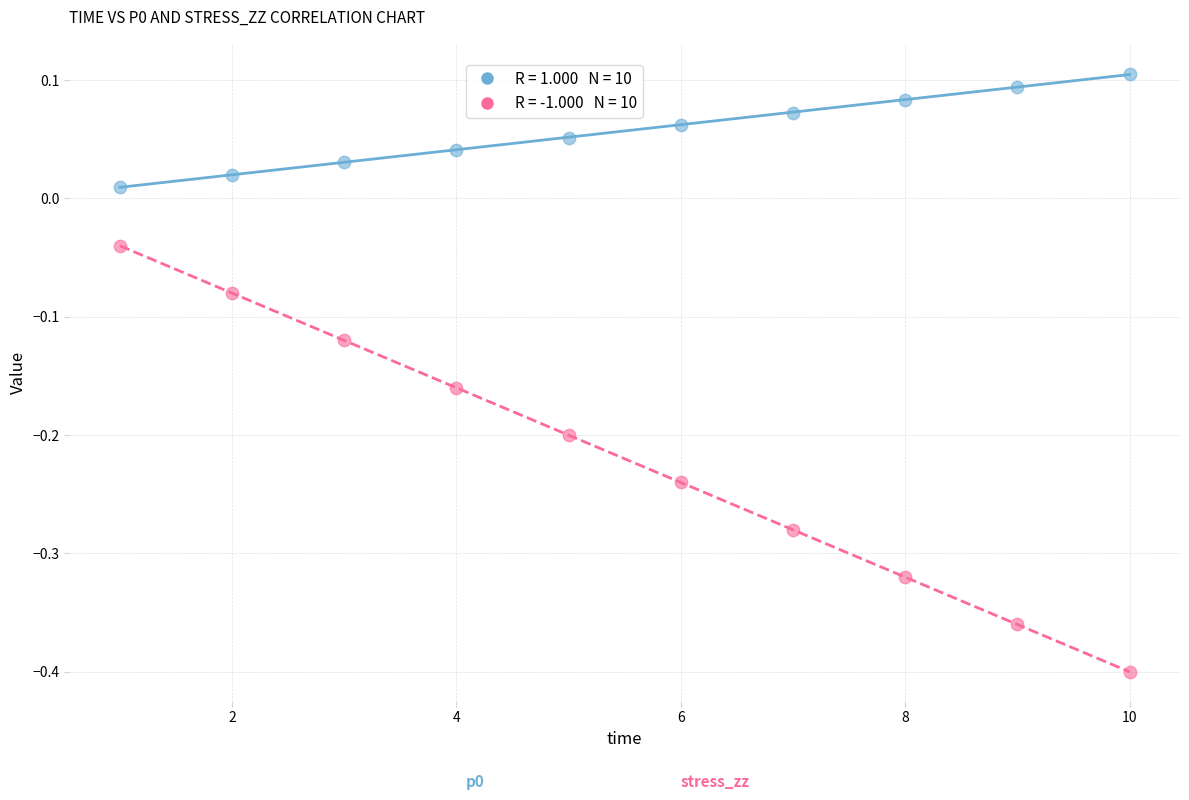

Across all data points, what is the range of X values (max minus min)?

9.0